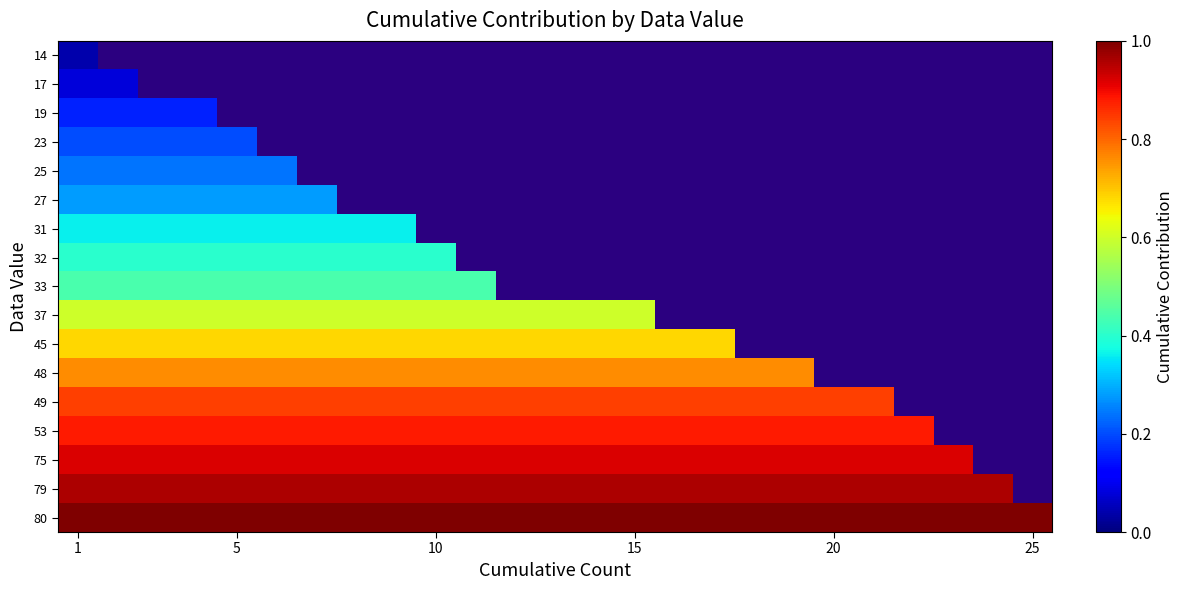

At how many categories does at least one series exceed 0?

25